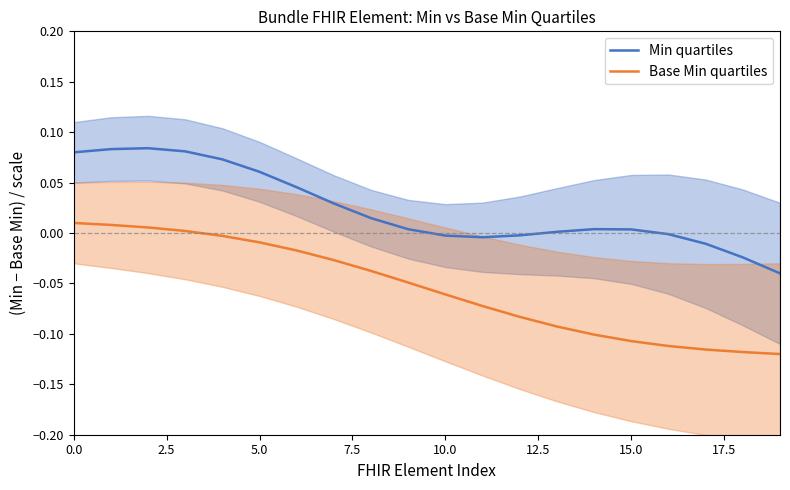

Rank the series by their average value, from lowest to highest.

Base Min quartiles, Min quartiles